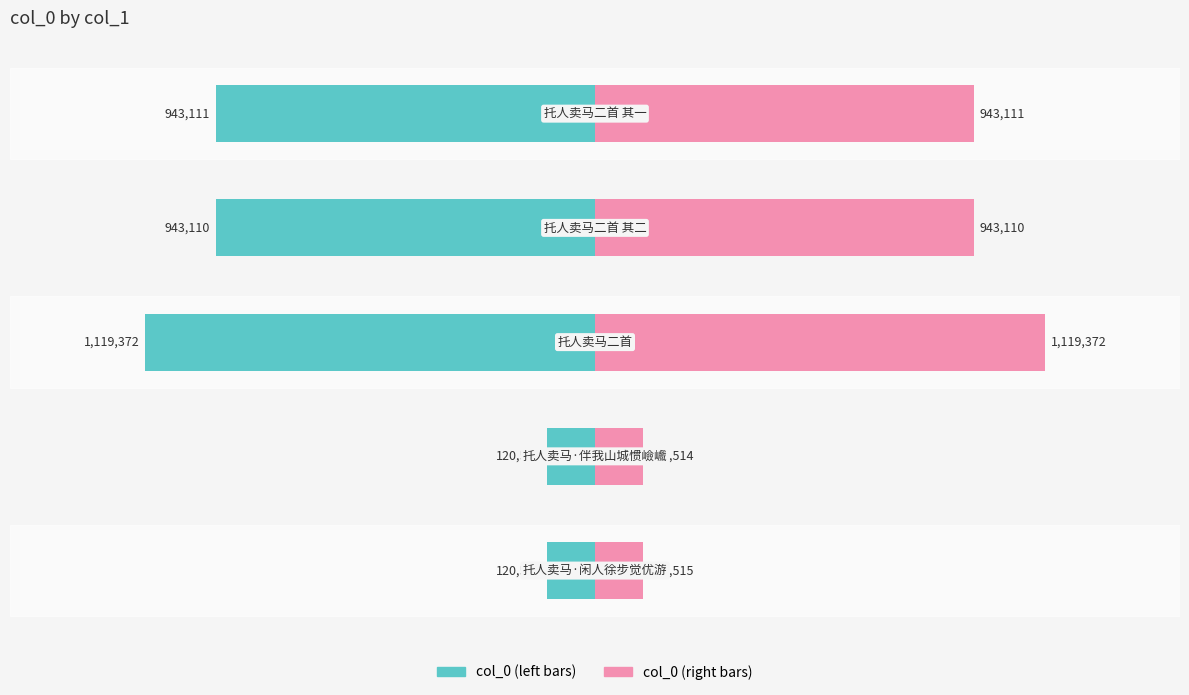

Reading left to right, what are all the values shown in this chart?

120515	120514	1119372	943110	943111